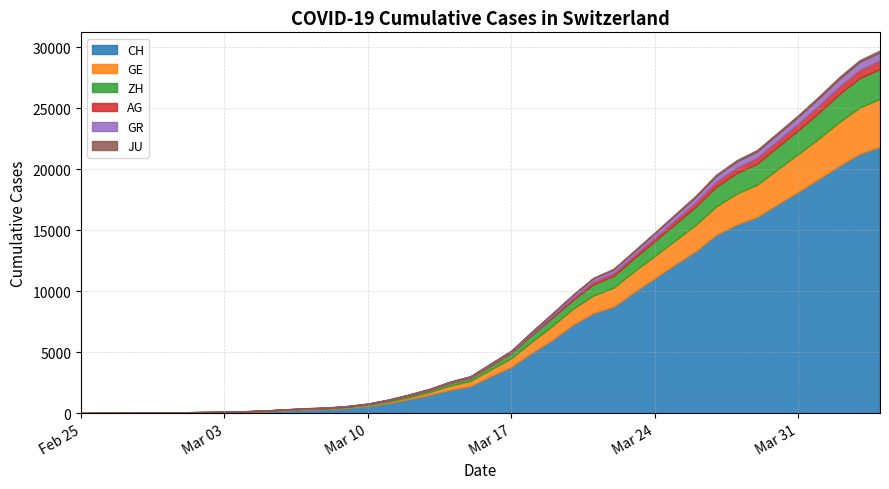

What is the difference between the maximum and minimum values in the GE series?

3928